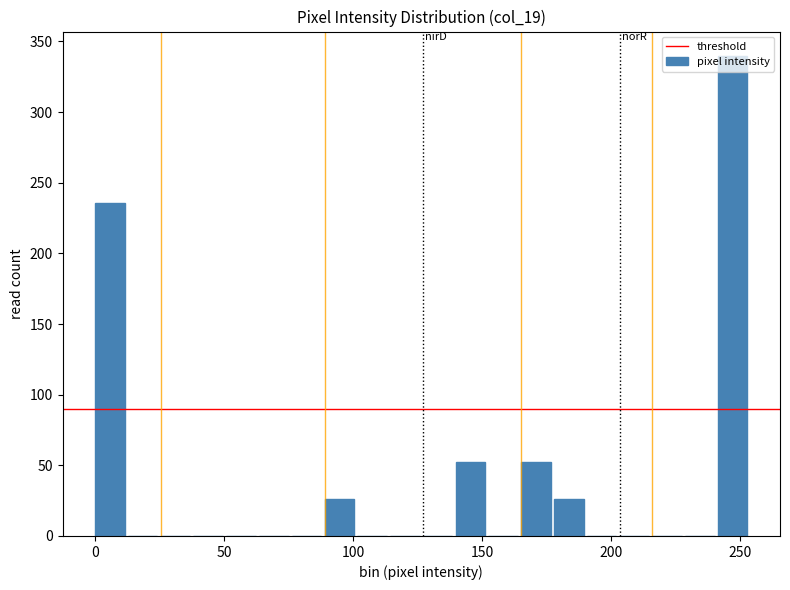

Around what value on the x-axis is the tallest bar? Give the approximate position of its centre, as read against the axis.

245